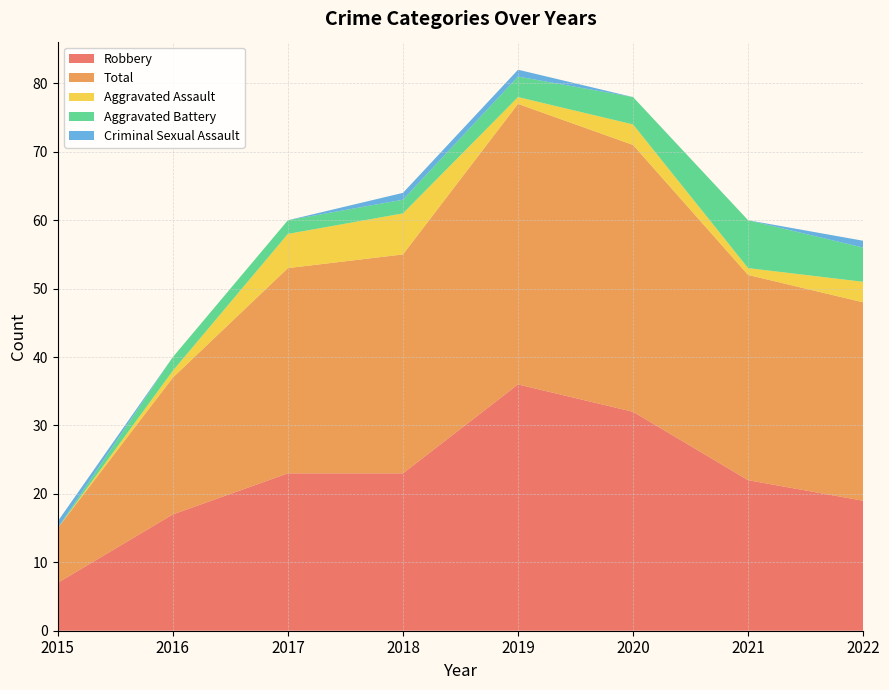

Reading right to left, what are all the values shown in this chart?

Robbery: 19	22	32	36	23	23	17	7
Total: 29	30	39	41	32	30	20	8
Aggravated Assault: 3	1	3	1	6	5	1	0
Aggravated Battery: 5	7	4	3	2	2	2	0
Criminal Sexual Assault: 1	0	0	1	1	0	0	1